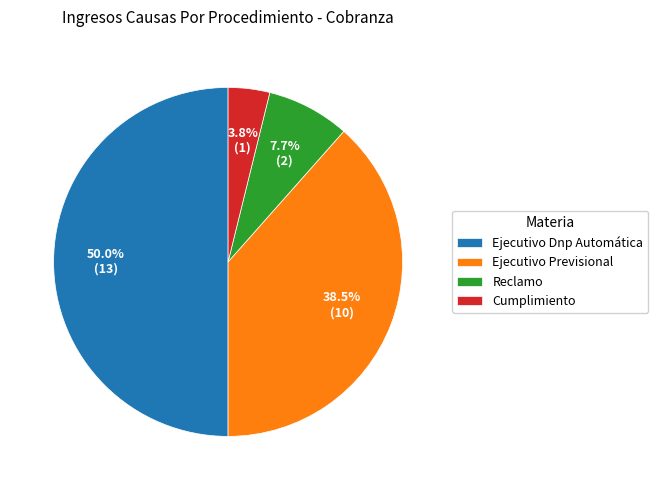

Rank the categories by value from lowest to highest.

Cumplimiento, Reclamo, Ejecutivo Previsional, Ejecutivo Dnp Automática